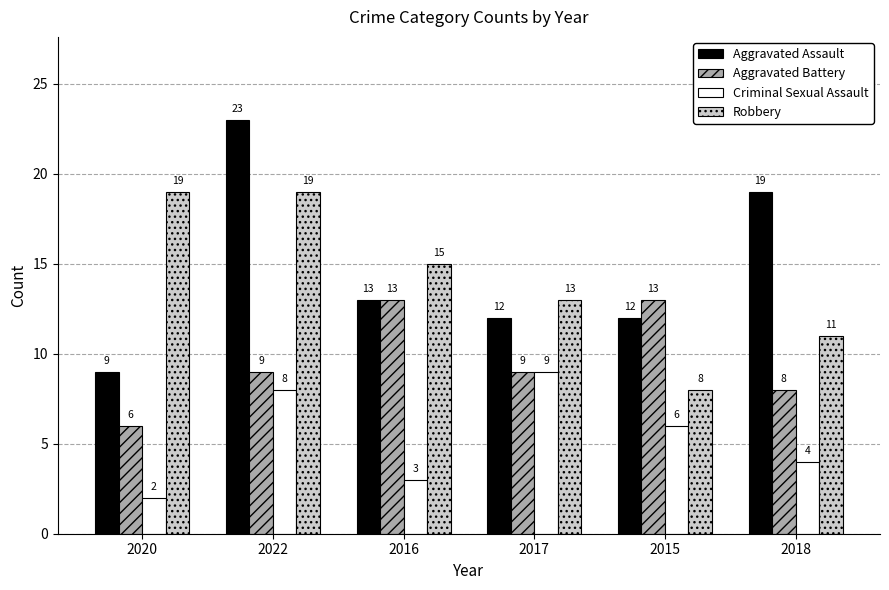

Does the chart contain stacked bars?

No